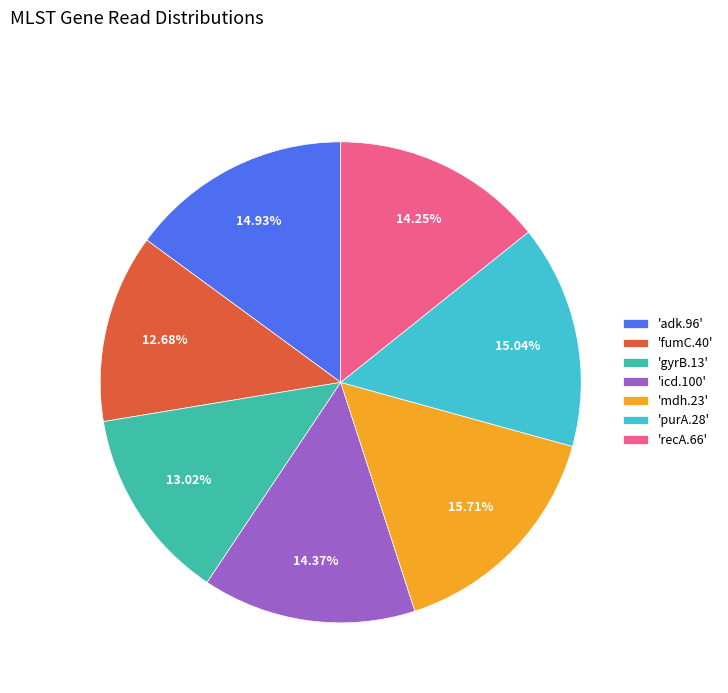

Between 'gyrB.13' and 'mdh.23', which is larger?

'mdh.23'